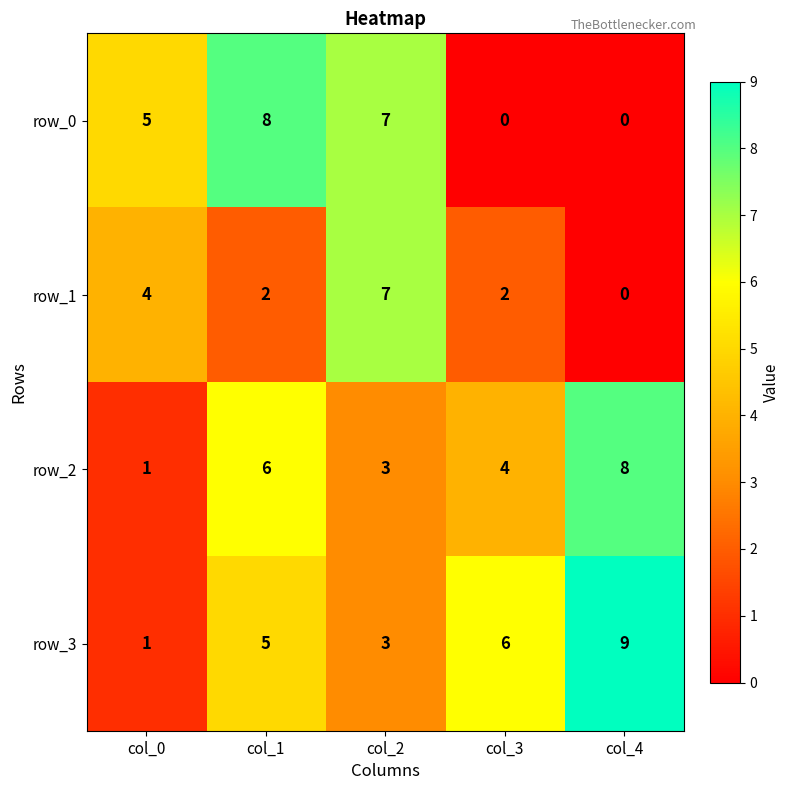

What is the sum of all row_2 values?

22